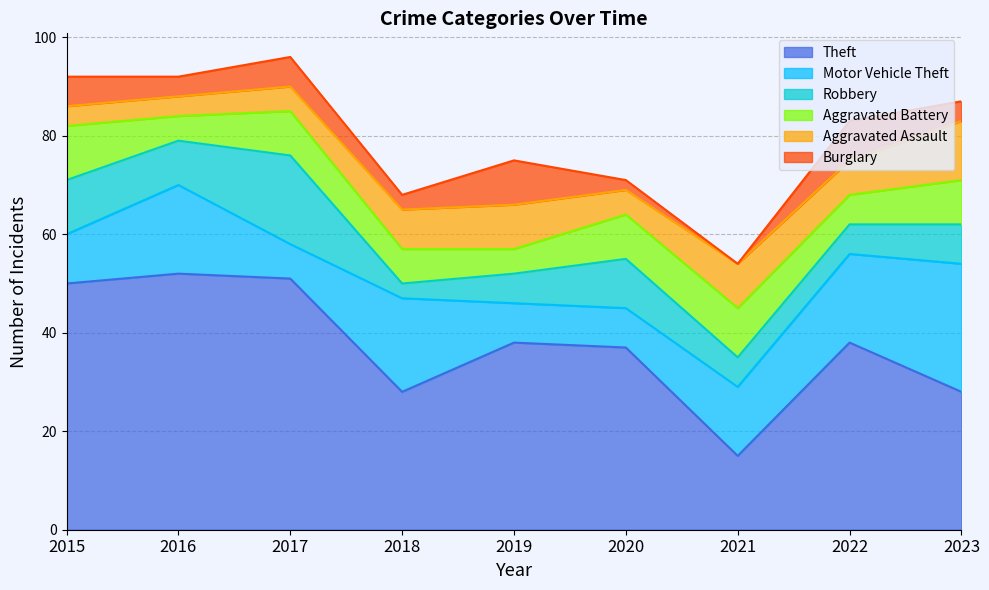

What is the value of the Aggravated Assault point at the 3rd from the left?

5